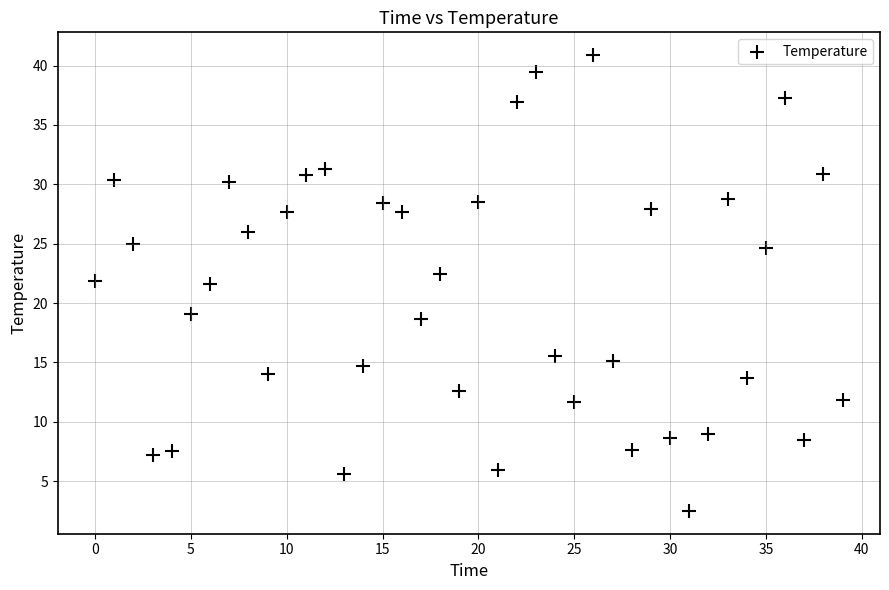

What is the range of Y values (max minus min)?

38.4